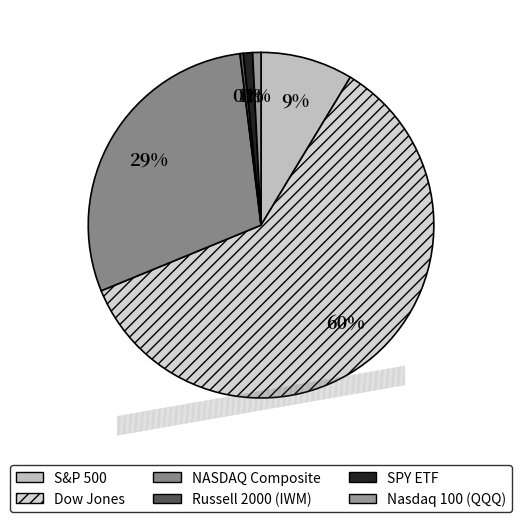

To the nearest percent, what portion does Dow Jones represent?

60%